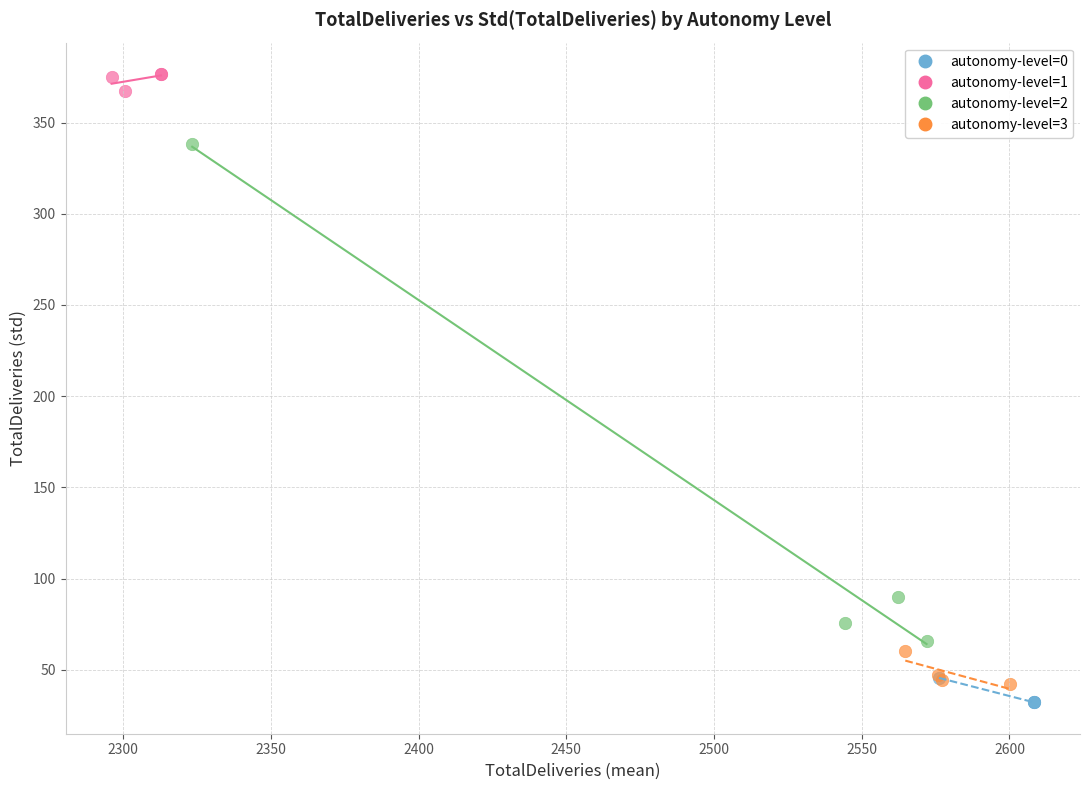

Which series has the widest spread of Y values?

autonomy-level=2